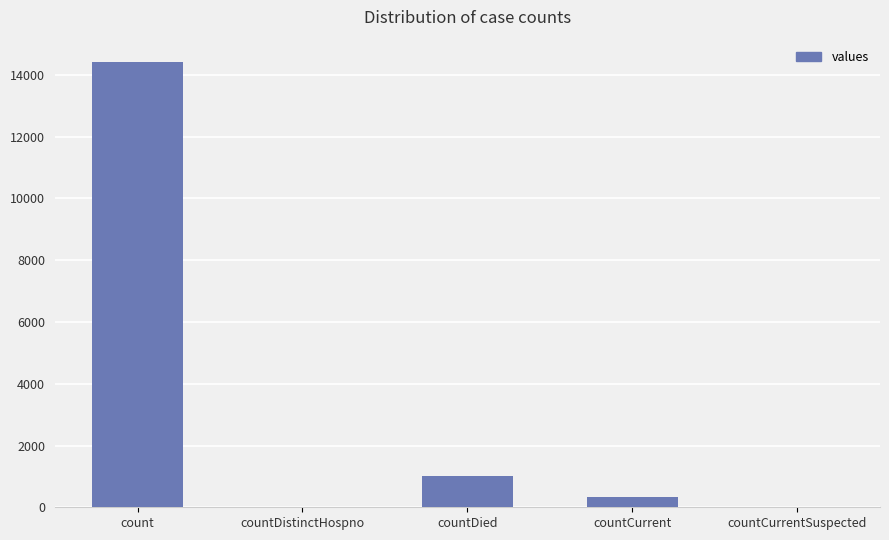

What is the average value?

3159